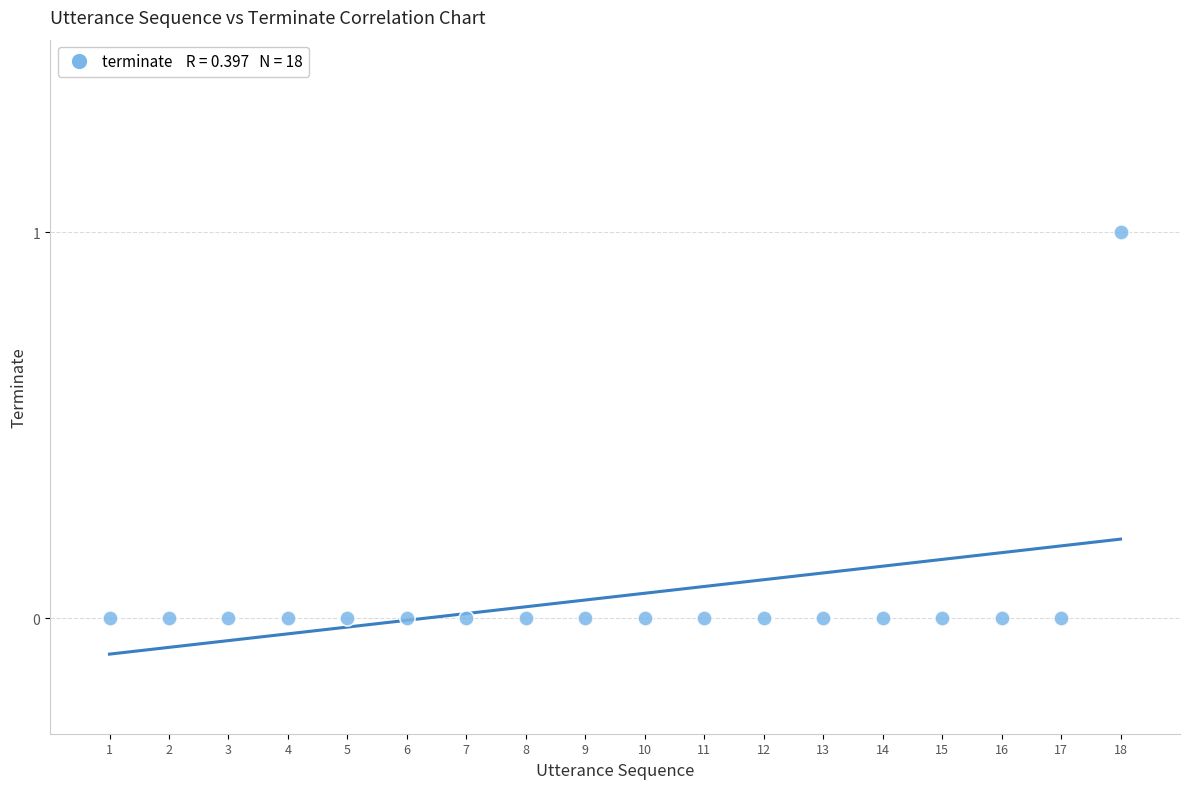

What is the range of X values (max minus min)?

17